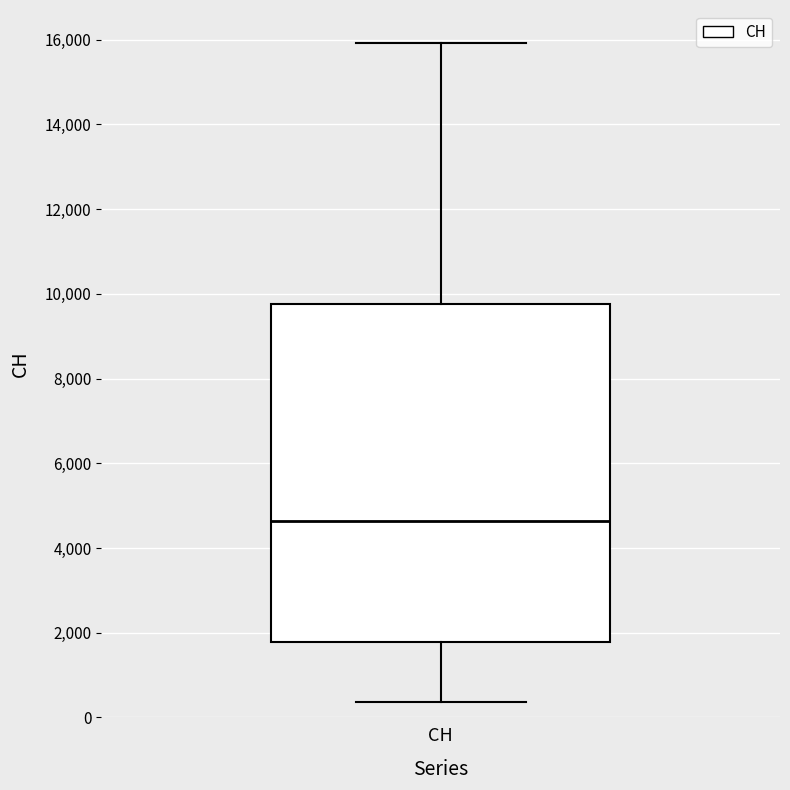

Read this box plot against the y-axis: the position of the median line, the range covered by the box, and the ends of both whiskers. The values are not printed on the chart, so give them approximately, as read against the axis.

median 4600, box 1800 to 9800, whiskers 400 to 16000